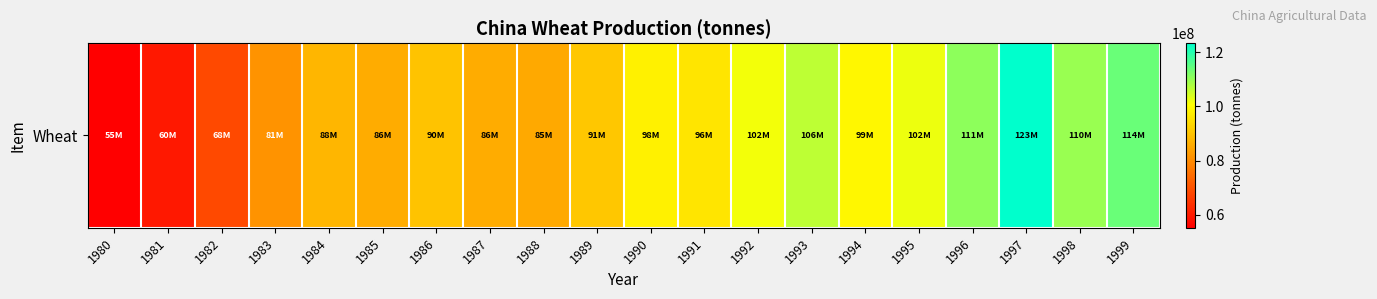

Where does the data first go above 95953581?

1990